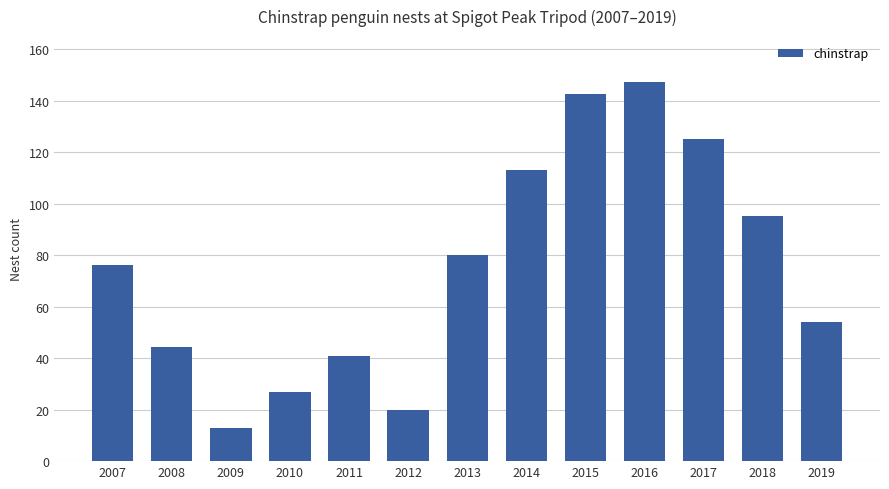

Count the number of categories in the chart.

13